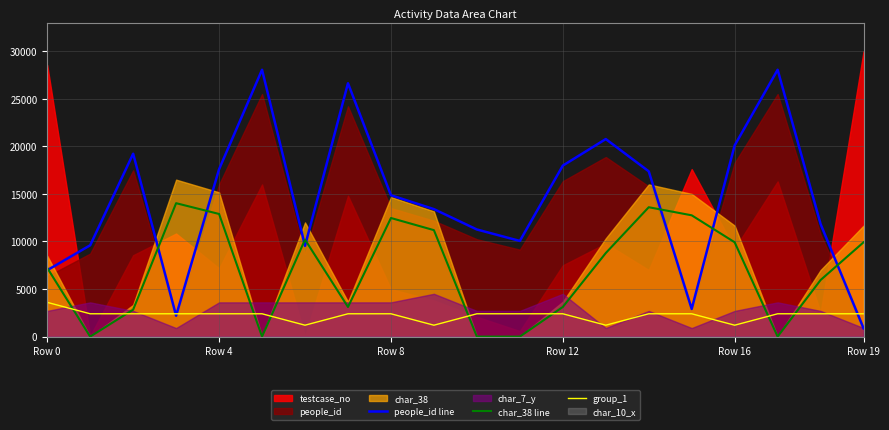

Rank the series by their maximum value, from lowest to highest.

group_1, char_38 line, people_id line